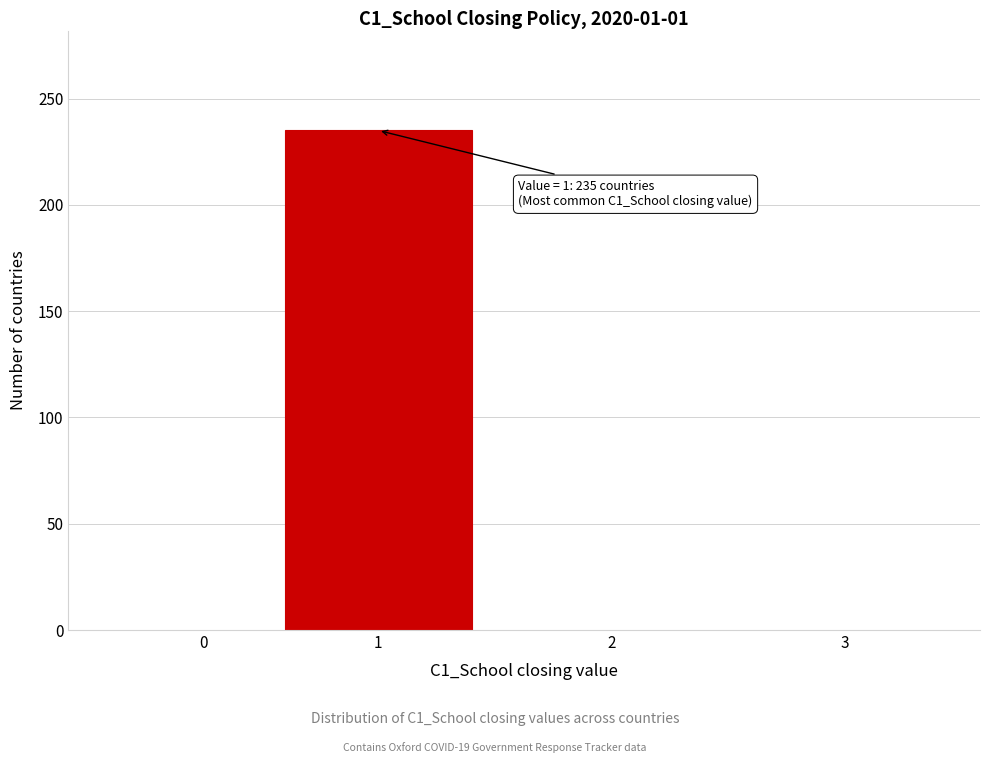

Reading right to left, what are all the values shown in this chart?

3=0	2=0	1=235	0=0